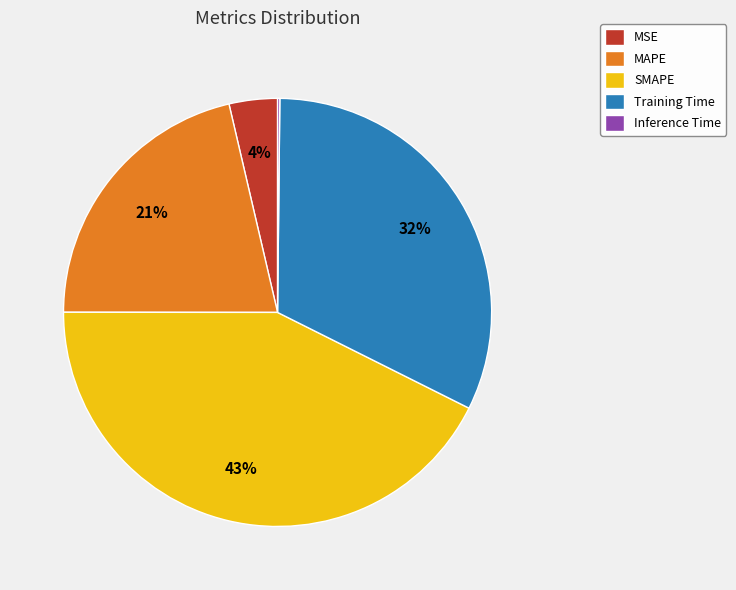

Does any single category account for the majority?

No